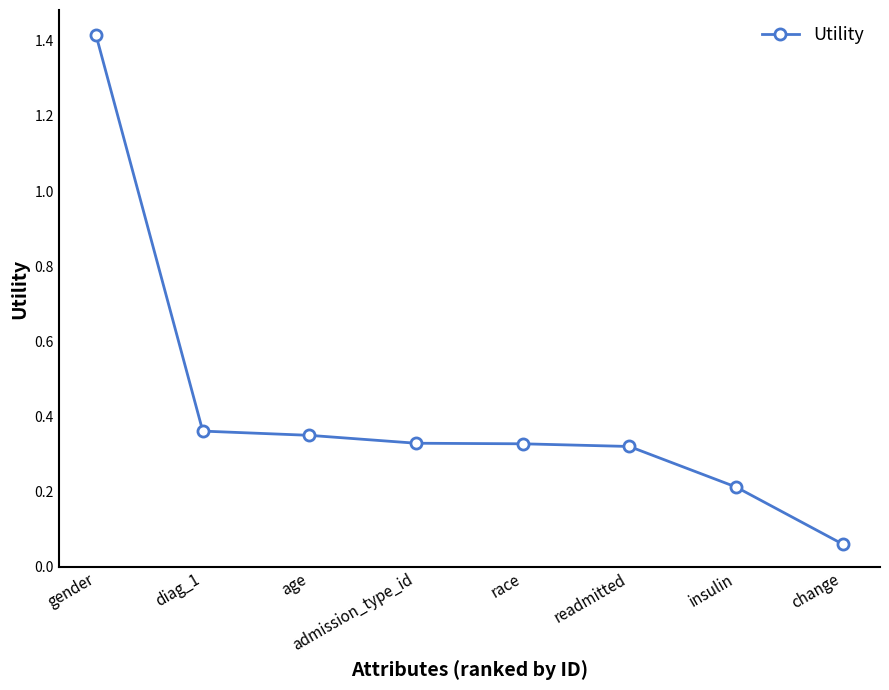

True or false: the data shows 0.2 at admission_type_id.

False